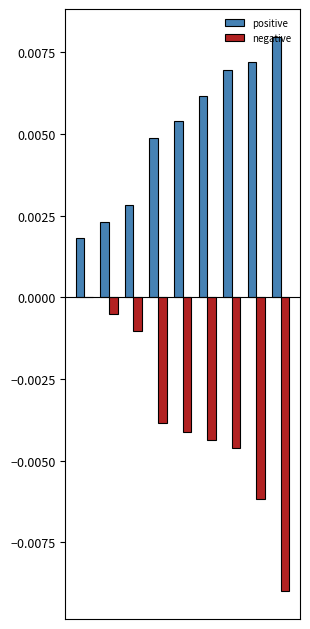

Which series has the largest total across all categories?

positive